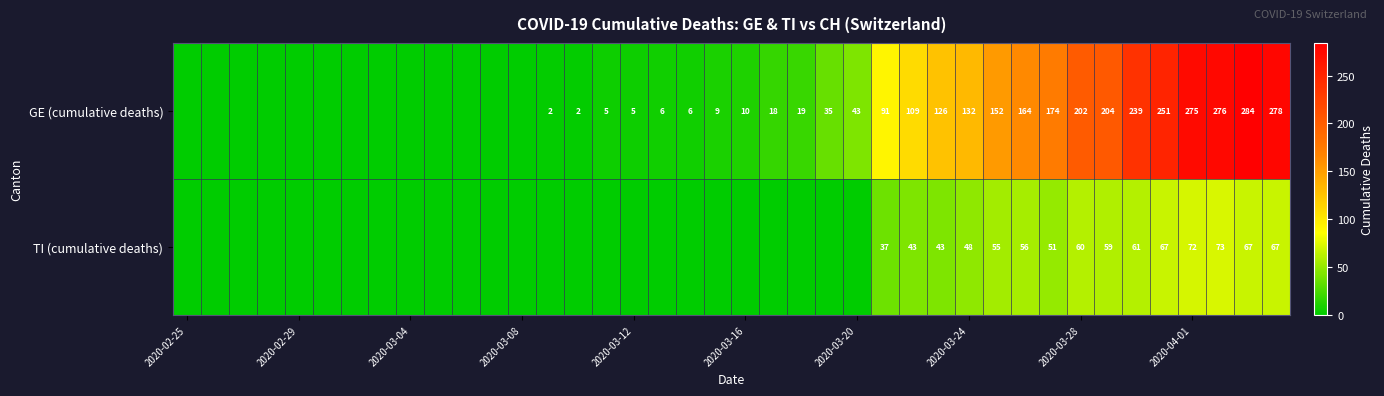

True or false: GE (cumulative deaths) has a value of 14 at 2020-03-16.

False